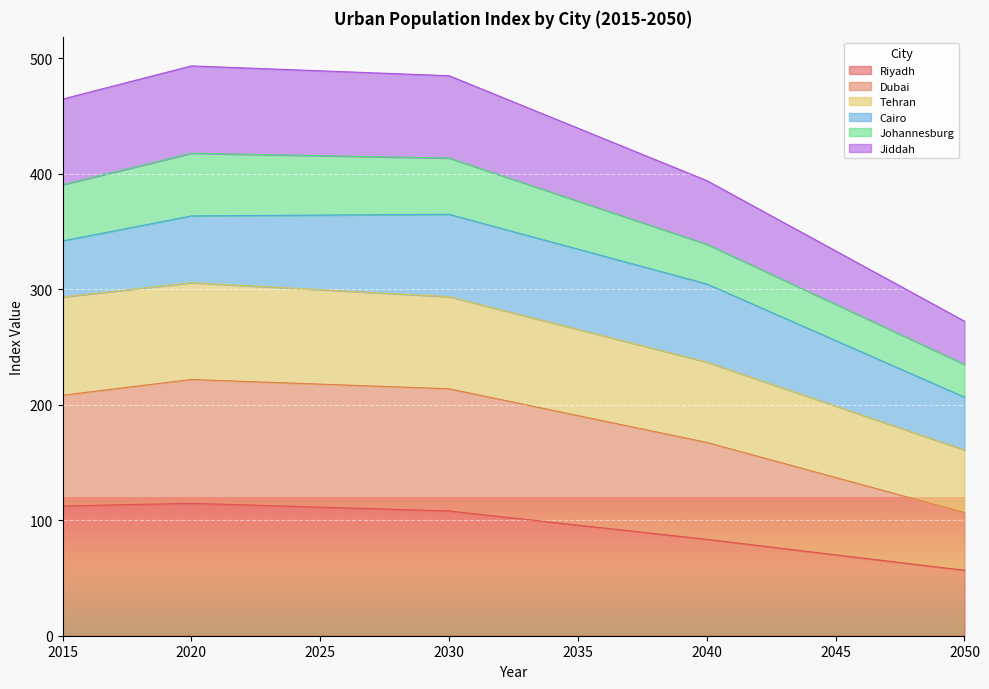

What is the highest value of the Riyadh series?

114.6